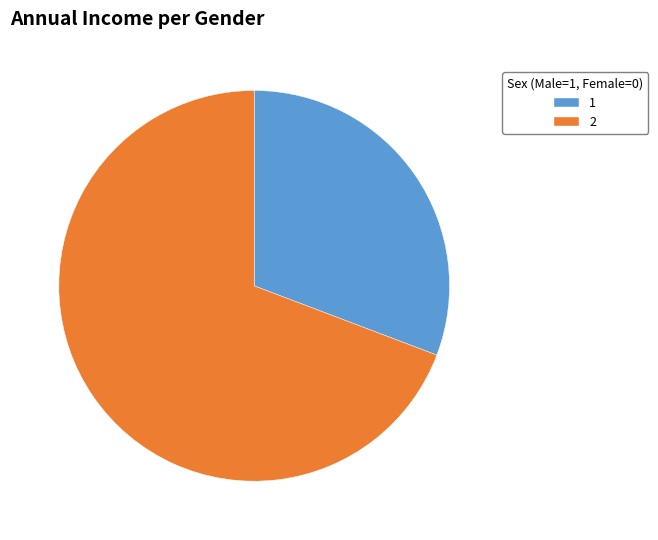

Is it true that 2 is 82% of the pie?

False